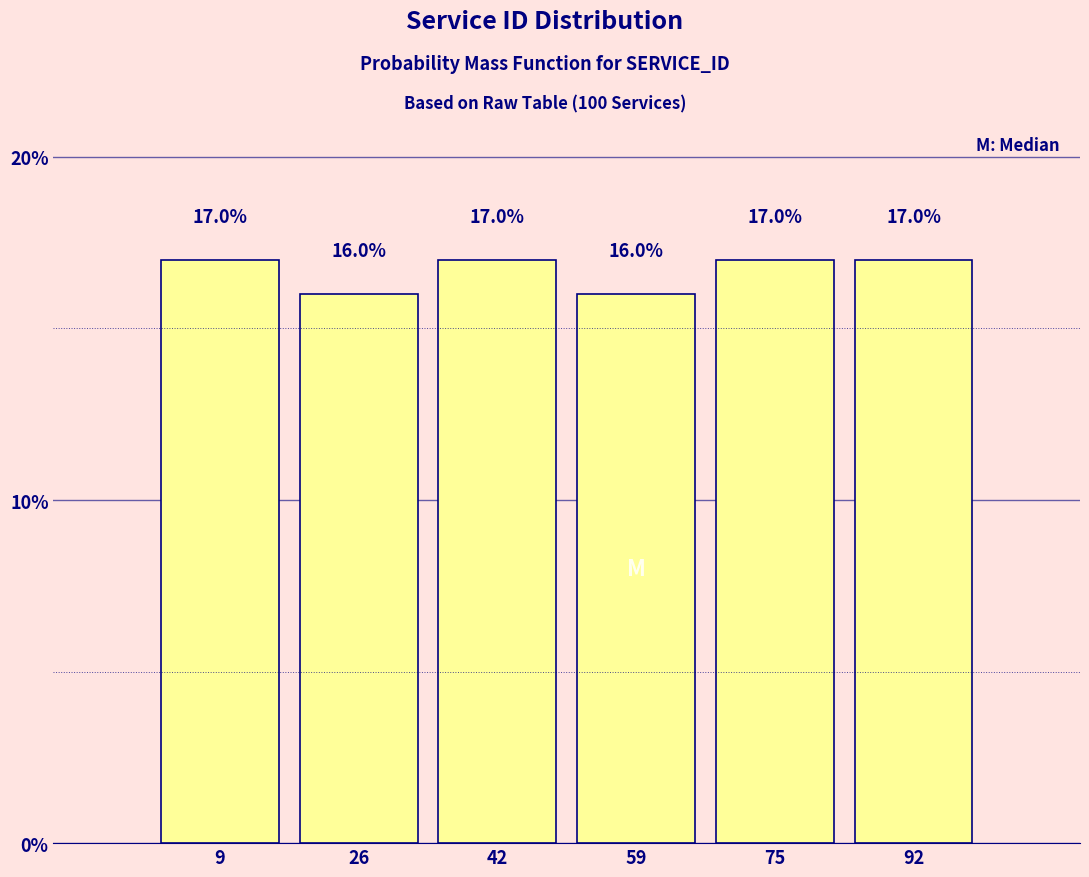

What is the height of the bar covering 1.0 to 17.5 on the x-axis? The bar edges are not printed on the chart, so give them approximately, as read against the axis.

17.0